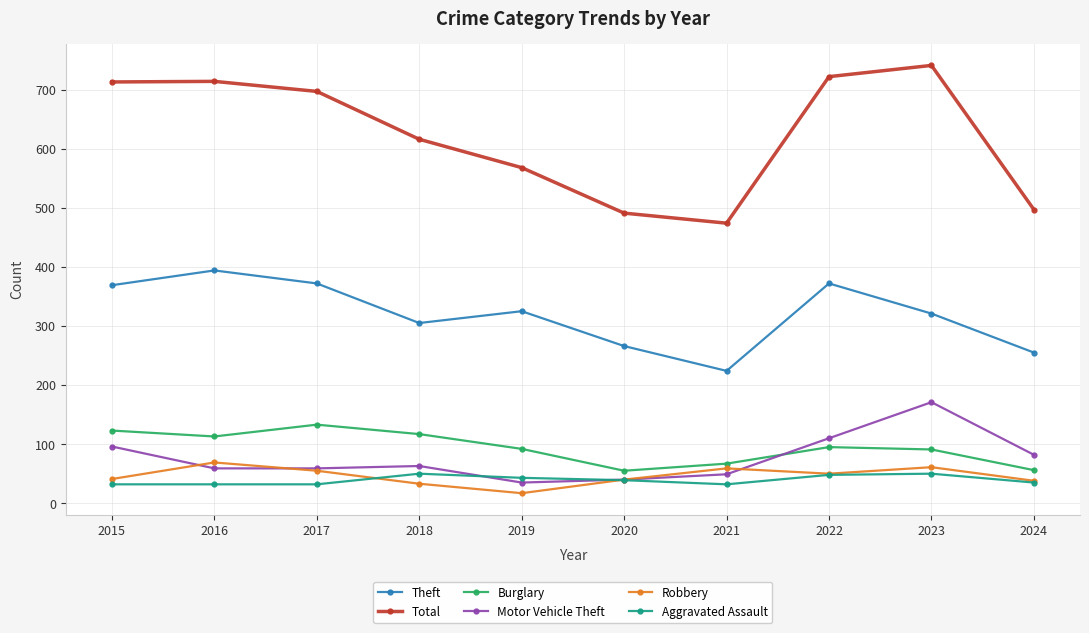

True or false: Theft has more than 2 interior local peaks.

True